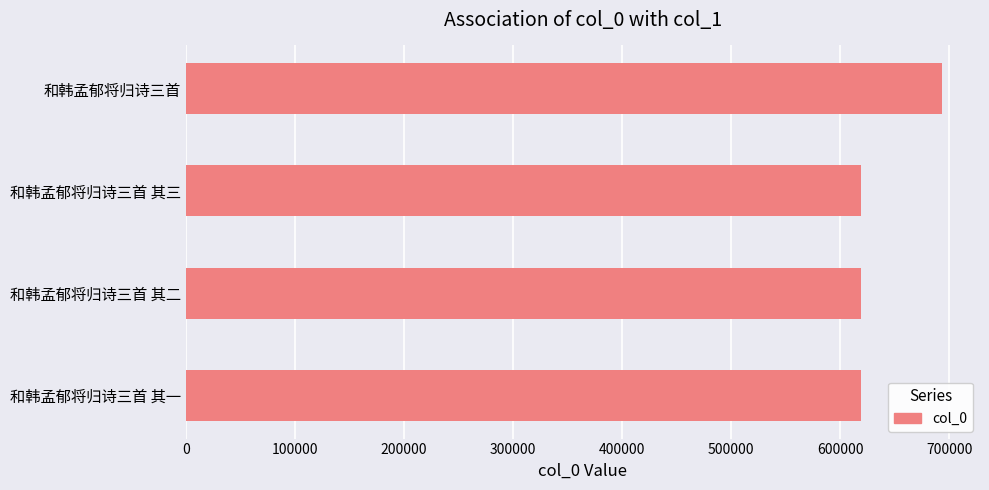

How many values are below 619133?

2